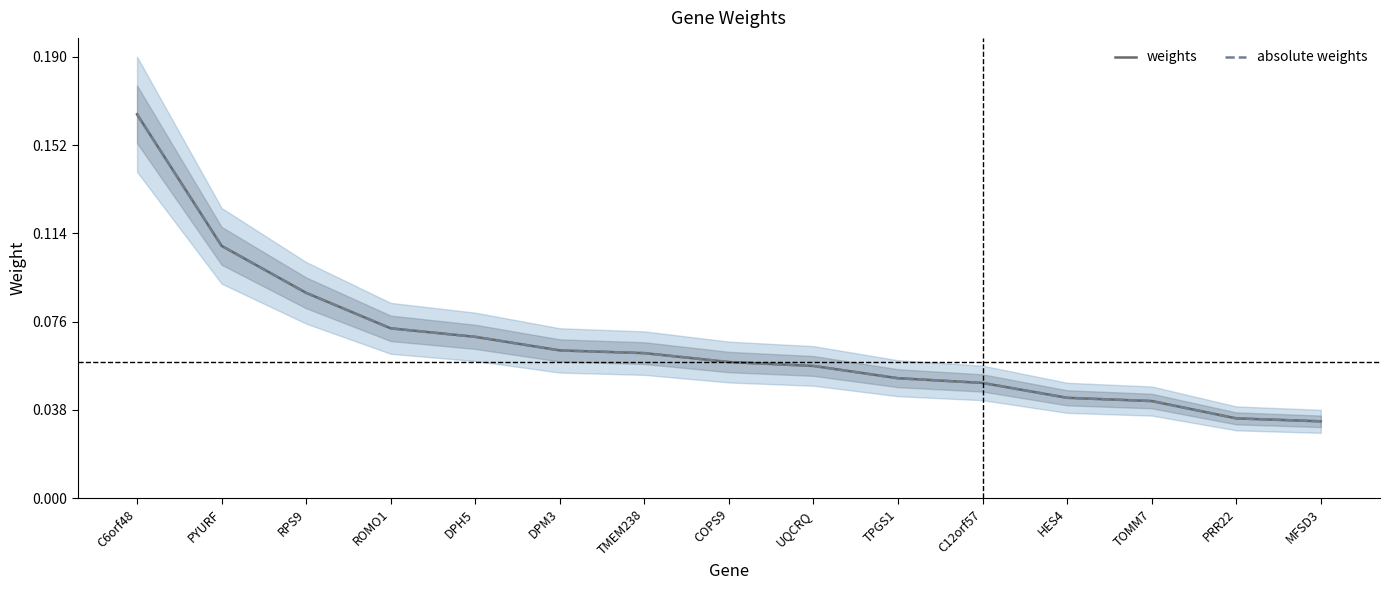

How many lines are shown in the chart?

2